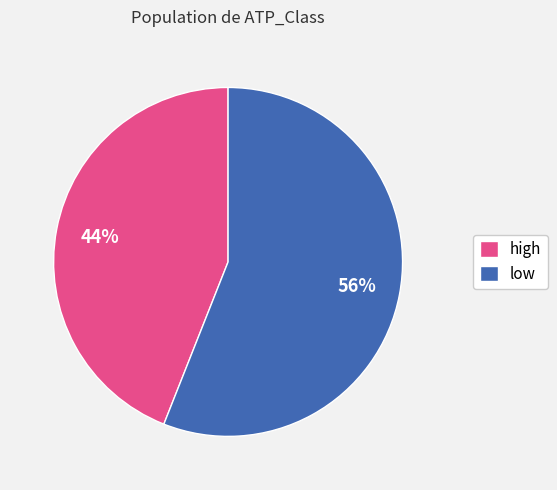

To the nearest percent, what is the difference between the low and high slice percentages?

12%